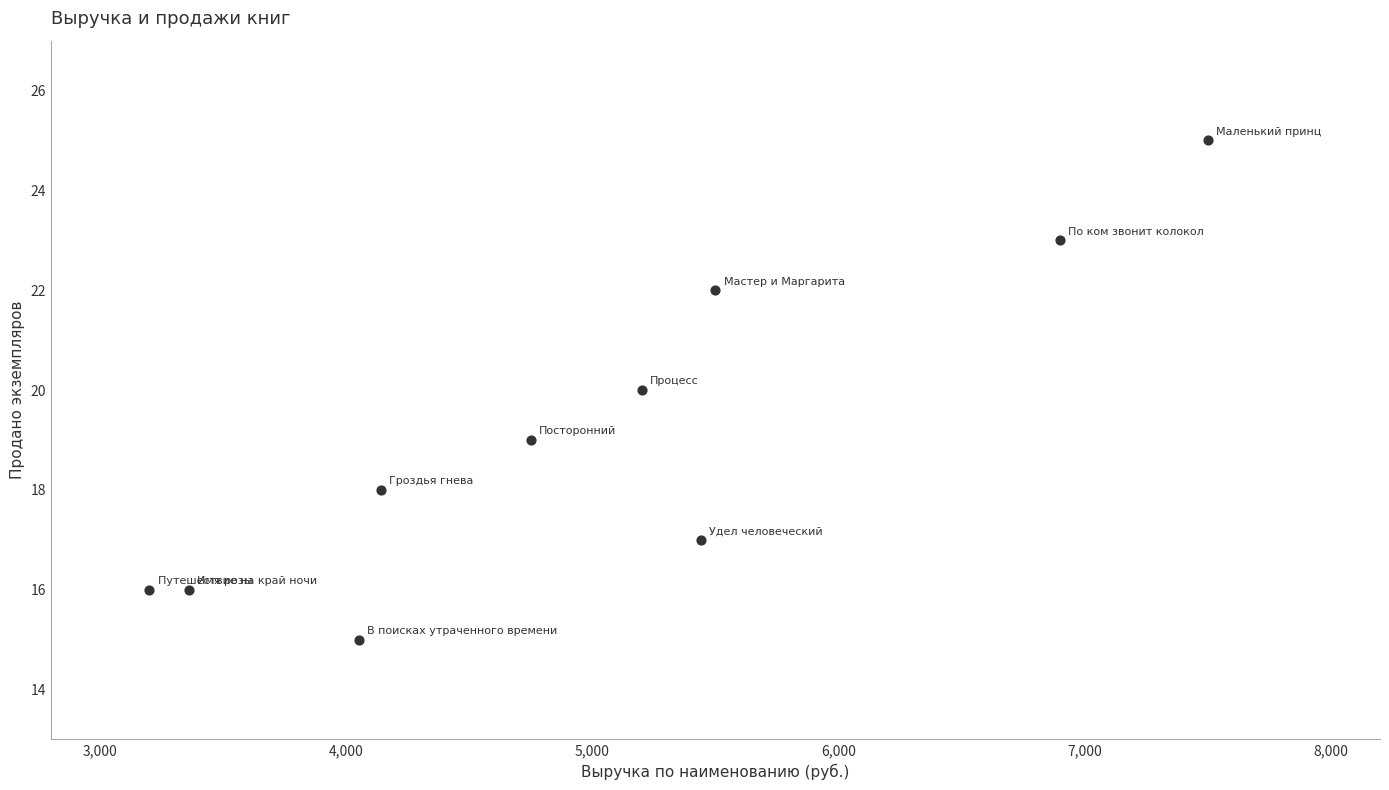

What is the range of X values (max minus min)?

4300